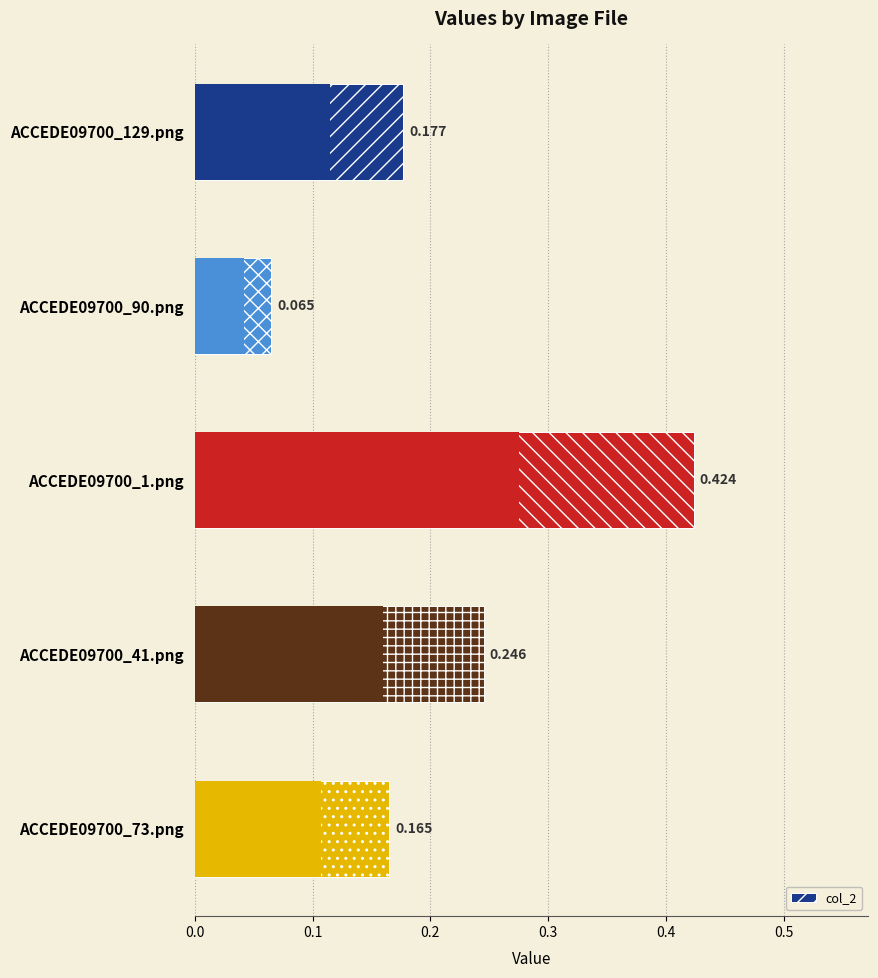

What is the difference between the second highest and minimum values?

0.2